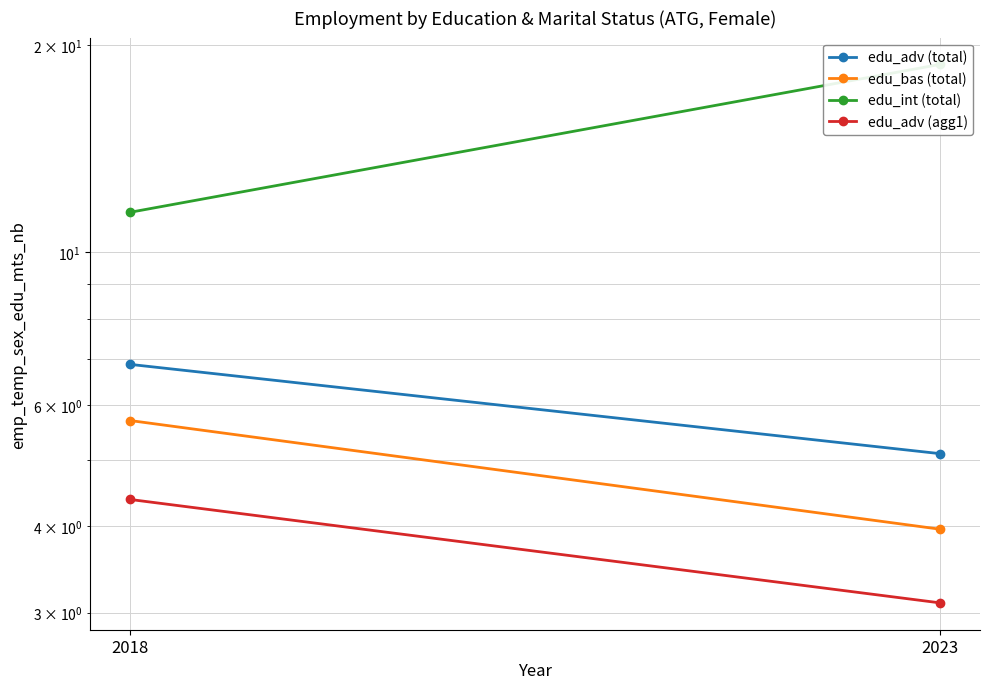

What is the difference between the edu_adv (agg1) values at 2018 and 2023?

1.3